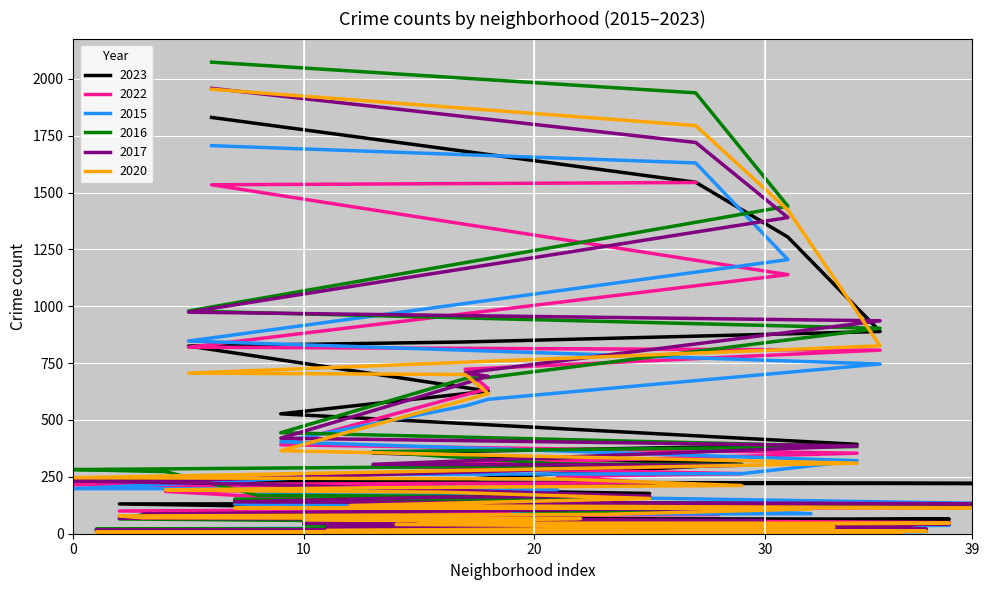

What is the sum of all 2023 values?

12638